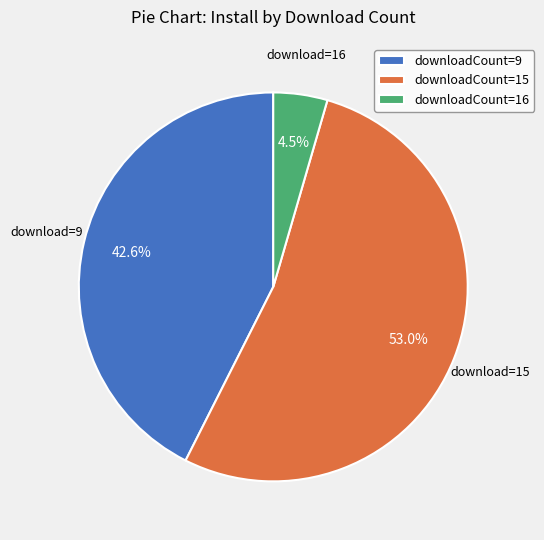

Rank the categories by value from lowest to highest.

downloadCount=16, downloadCount=9, downloadCount=15